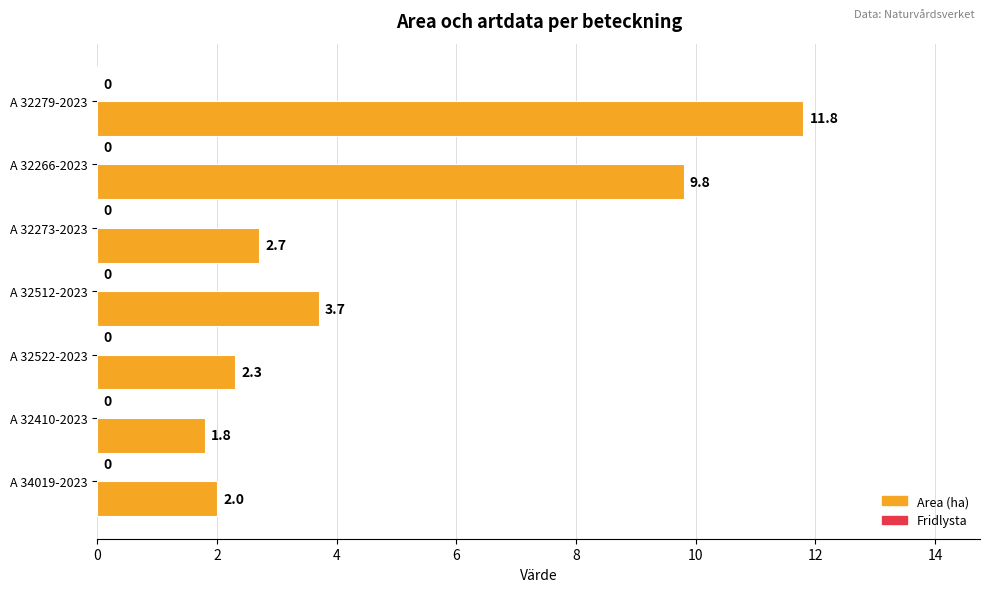

Reading top to bottom, list all the values displayed in this chart.

A 32279-2023=11.8	A 32266-2023=9.8	A 32273-2023=2.7	A 32512-2023=3.7	A 32522-2023=2.3	A 32410-2023=1.8	A 34019-2023=2.0